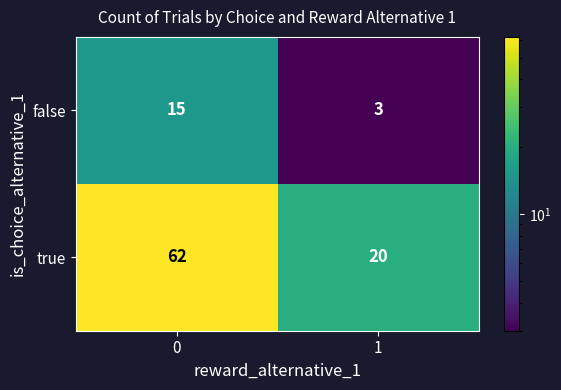

What is the highest value of the false series?

15